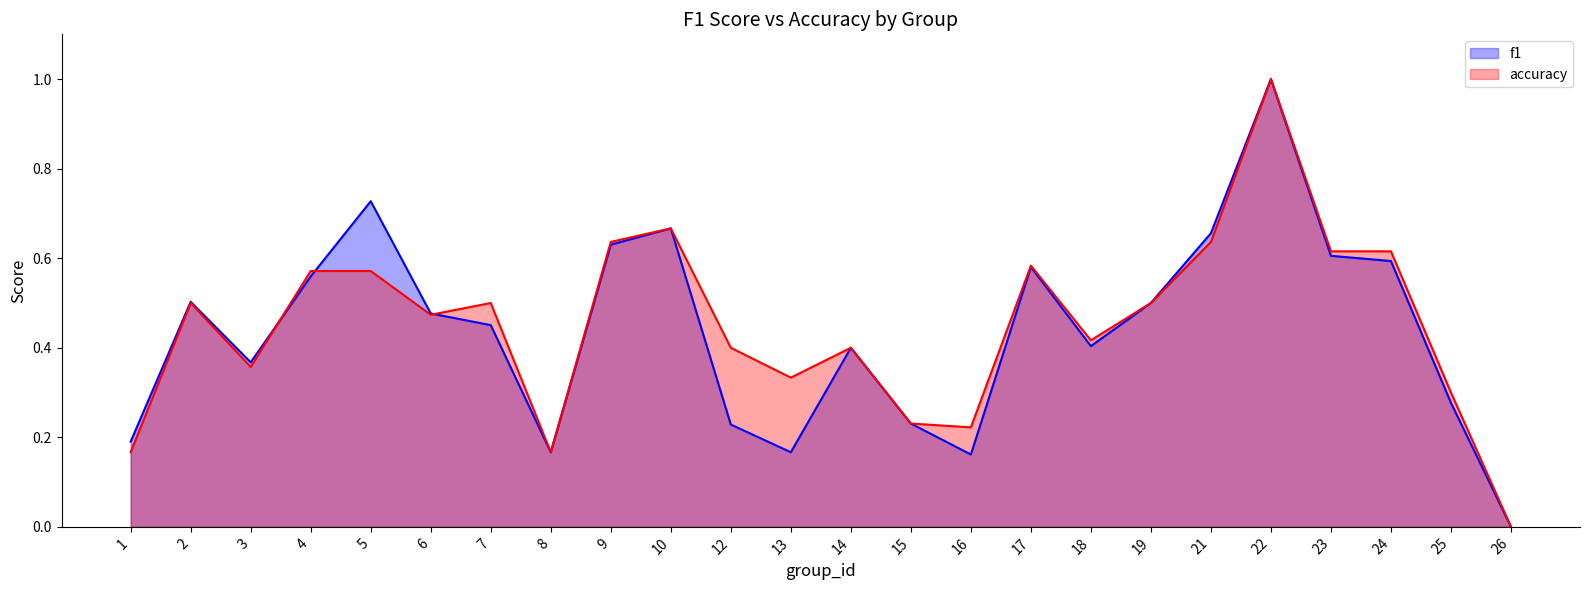

What is the value of the accuracy point at the 23rd from the left?

0.3